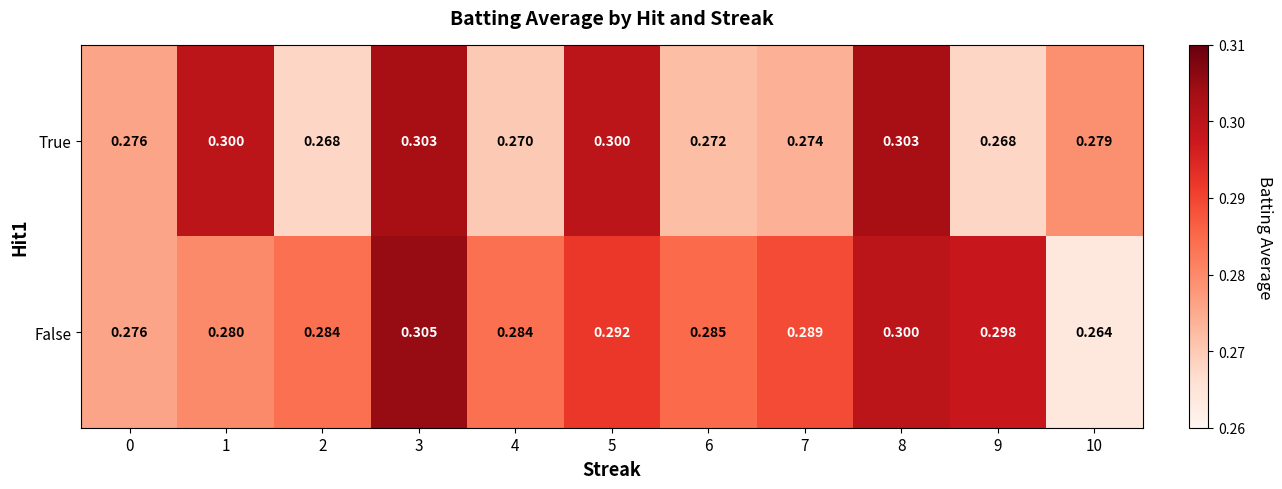

Which series changed the most between 7 and 10?

False